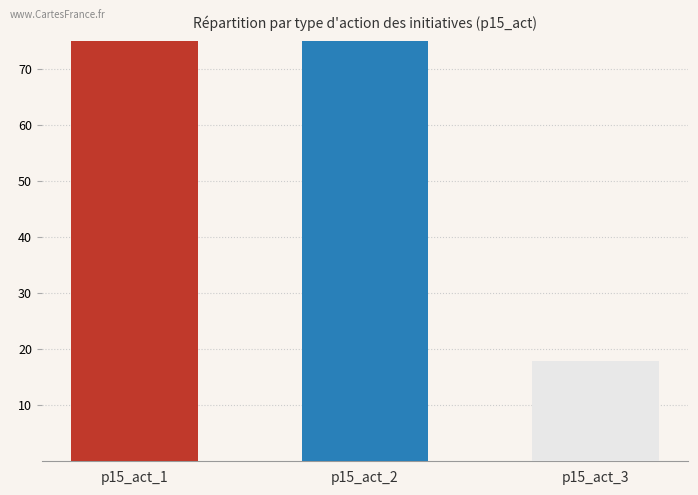

How many values in the p15_act/p15_act_3 series are below 18?

1